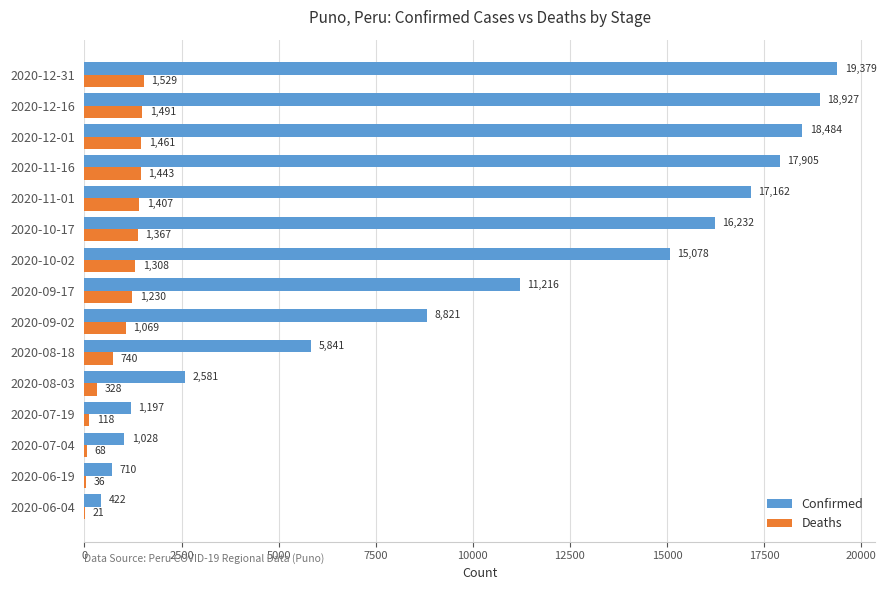

Which series has the largest total across all categories?

Confirmed